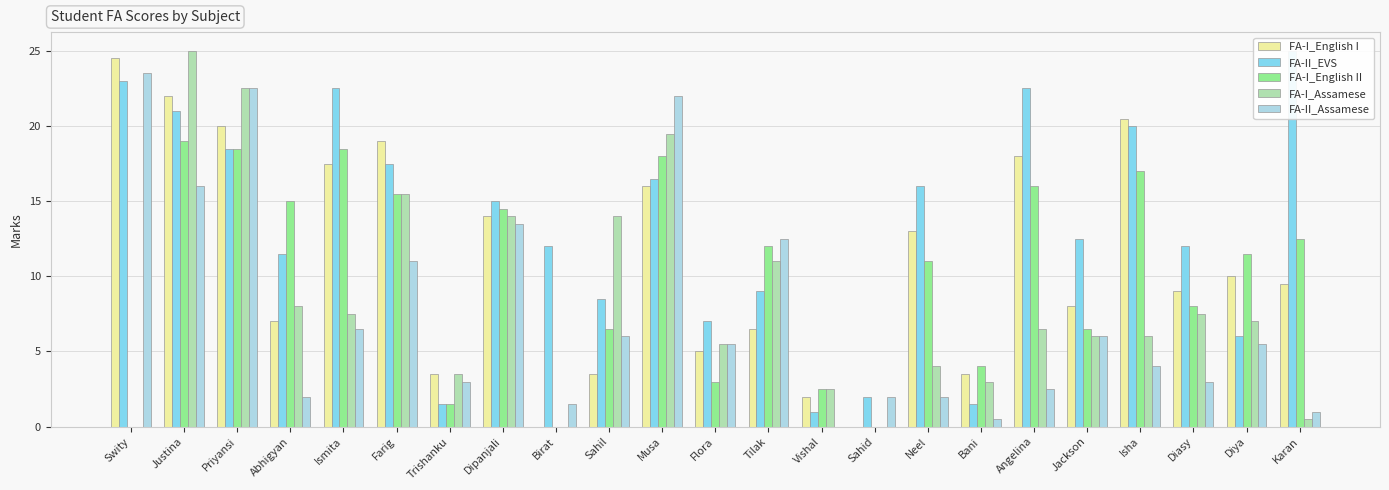

What is the label of the 14th bar from the right?

Sahil